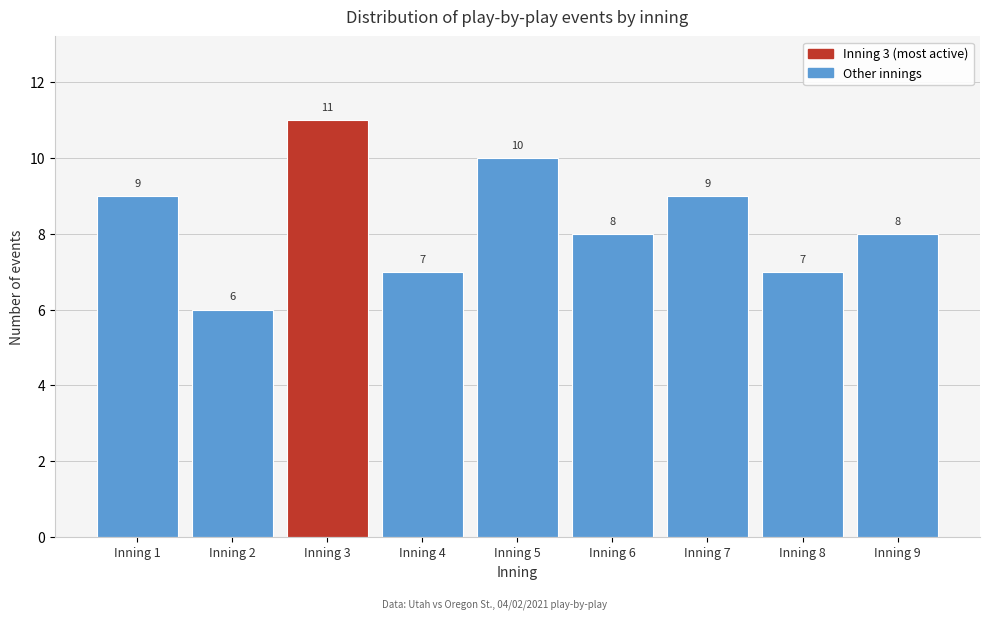

Reading left to right, what are all the values shown in this chart?

Inning 1=9	Inning 2=6	Inning 3=11	Inning 4=7	Inning 5=10	Inning 6=8	Inning 7=9	Inning 8=7	Inning 9=8